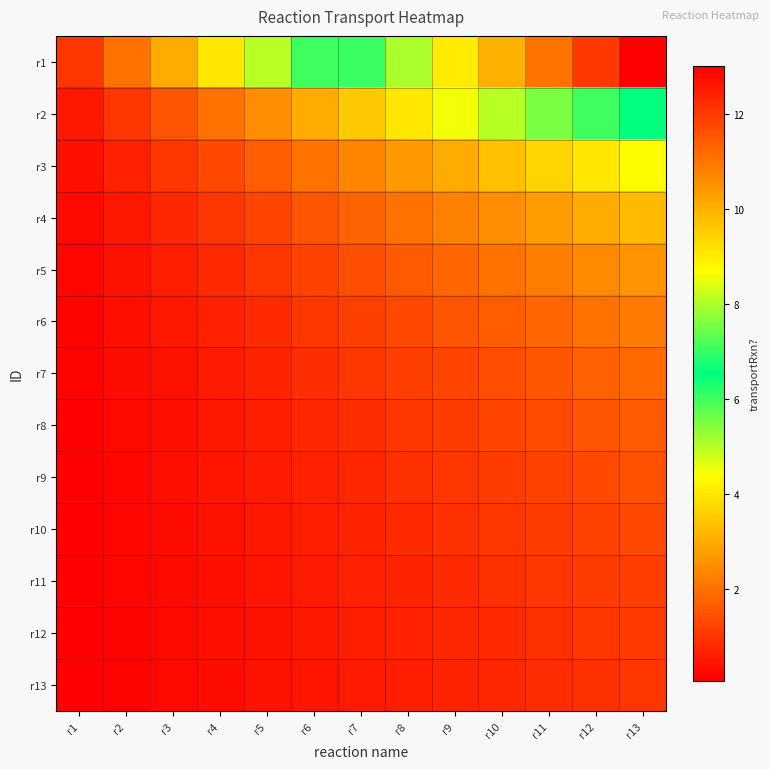

What is the spread (max minus min) of values at r10?

9.2